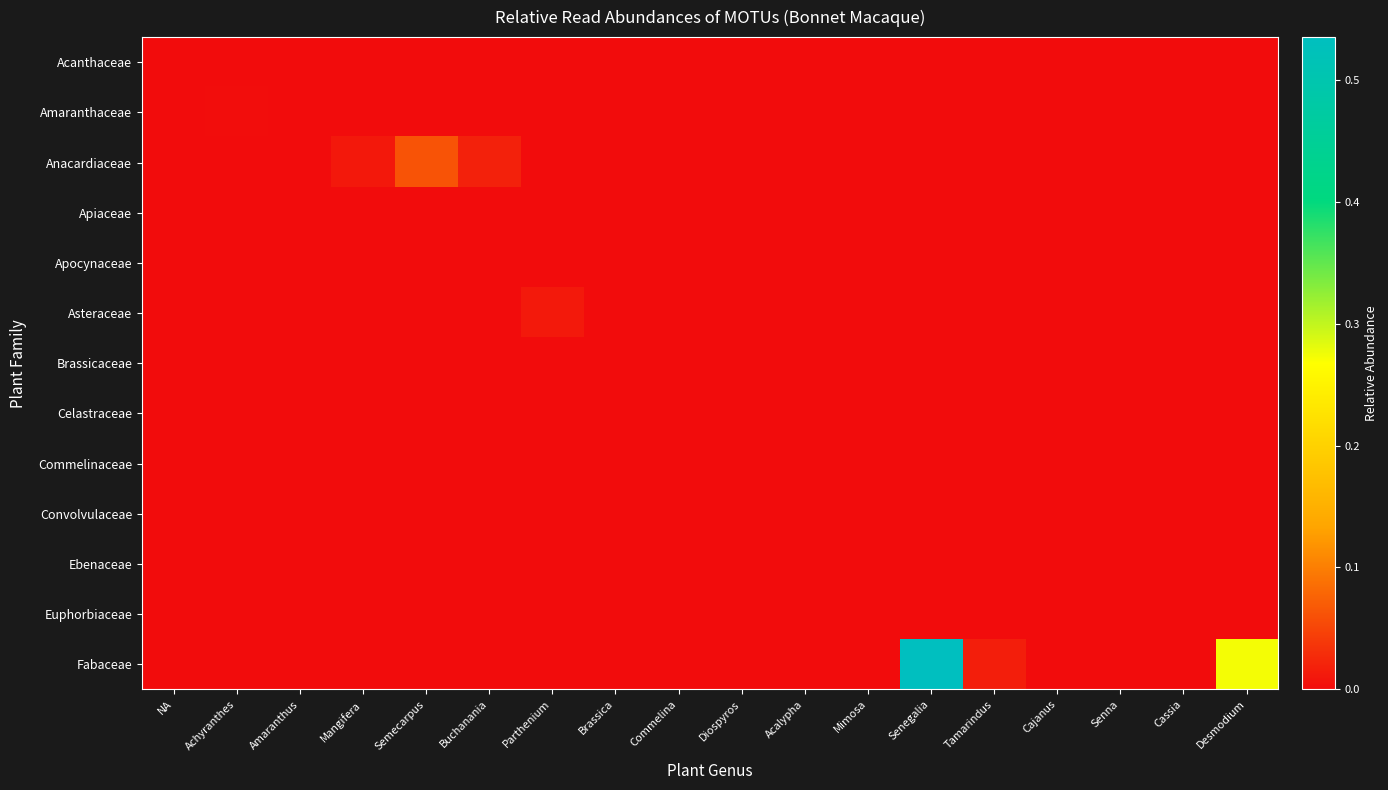

Reading left to right, list all the values displayed in this chart.

Acanthaceae: NA=0.0	Achyranthes=0.0	Amaranthus=0.0	Mangifera=0.0	Semecarpus=0.0	Buchanania=0.0	Parthenium=0.0	Brassica=0.0	Commelina=0.0	Diospyros=0.0	Acalypha=0.0	Mimosa=0.0	Senegalia=0.0	Tamarindus=0.0	Cajanus=0.0	Senna=0.0	Cassia=0.0	Desmodium=0.0
Amaranthaceae: NA=0.0	Achyranthes=0.0	Amaranthus=0.0	Mangifera=0.0	Semecarpus=0.0	Buchanania=0.0	Parthenium=0.0	Brassica=0.0	Commelina=0.0	Diospyros=0.0	Acalypha=0.0	Mimosa=0.0	Senegalia=0.0	Tamarindus=0.0	Cajanus=0.0	Senna=0.0	Cassia=0.0	Desmodium=0.0
Anacardiaceae: NA=0.0	Achyranthes=0.0	Amaranthus=0.0	Mangifera=0.0	Semecarpus=0.1	Buchanania=0.0	Parthenium=0.0	Brassica=0.0	Commelina=0.0	Diospyros=0.0	Acalypha=0.0	Mimosa=0.0	Senegalia=0.0	Tamarindus=0.0	Cajanus=0.0	Senna=0.0	Cassia=0.0	Desmodium=0.0
Apiaceae: NA=0.0	Achyranthes=0.0	Amaranthus=0.0	Mangifera=0.0	Semecarpus=0.0	Buchanania=0.0	Parthenium=0.0	Brassica=0.0	Commelina=0.0	Diospyros=0.0	Acalypha=0.0	Mimosa=0.0	Senegalia=0.0	Tamarindus=0.0	Cajanus=0.0	Senna=0.0	Cassia=0.0	Desmodium=0.0
Apocynaceae: NA=0.0	Achyranthes=0.0	Amaranthus=0.0	Mangifera=0.0	Semecarpus=0.0	Buchanania=0.0	Parthenium=0.0	Brassica=0.0	Commelina=0.0	Diospyros=0.0	Acalypha=0.0	Mimosa=0.0	Senegalia=0.0	Tamarindus=0.0	Cajanus=0.0	Senna=0.0	Cassia=0.0	Desmodium=0.0
Asteraceae: NA=0.0	Achyranthes=0.0	Amaranthus=0.0	Mangifera=0.0	Semecarpus=0.0	Buchanania=0.0	Parthenium=0.0	Brassica=0.0	Commelina=0.0	Diospyros=0.0	Acalypha=0.0	Mimosa=0.0	Senegalia=0.0	Tamarindus=0.0	Cajanus=0.0	Senna=0.0	Cassia=0.0	Desmodium=0.0
Brassicaceae: NA=0.0	Achyranthes=0.0	Amaranthus=0.0	Mangifera=0.0	Semecarpus=0.0	Buchanania=0.0	Parthenium=0.0	Brassica=0.0	Commelina=0.0	Diospyros=0.0	Acalypha=0.0	Mimosa=0.0	Senegalia=0.0	Tamarindus=0.0	Cajanus=0.0	Senna=0.0	Cassia=0.0	Desmodium=0.0
Celastraceae: NA=0.0	Achyranthes=0.0	Amaranthus=0.0	Mangifera=0.0	Semecarpus=0.0	Buchanania=0.0	Parthenium=0.0	Brassica=0.0	Commelina=0.0	Diospyros=0.0	Acalypha=0.0	Mimosa=0.0	Senegalia=0.0	Tamarindus=0.0	Cajanus=0.0	Senna=0.0	Cassia=0.0	Desmodium=0.0
Commelinaceae: NA=0.0	Achyranthes=0.0	Amaranthus=0.0	Mangifera=0.0	Semecarpus=0.0	Buchanania=0.0	Parthenium=0.0	Brassica=0.0	Commelina=0.0	Diospyros=0.0	Acalypha=0.0	Mimosa=0.0	Senegalia=0.0	Tamarindus=0.0	Cajanus=0.0	Senna=0.0	Cassia=0.0	Desmodium=0.0
Convolvulaceae: NA=0.0	Achyranthes=0.0	Amaranthus=0.0	Mangifera=0.0	Semecarpus=0.0	Buchanania=0.0	Parthenium=0.0	Brassica=0.0	Commelina=0.0	Diospyros=0.0	Acalypha=0.0	Mimosa=0.0	Senegalia=0.0	Tamarindus=0.0	Cajanus=0.0	Senna=0.0	Cassia=0.0	Desmodium=0.0
Ebenaceae: NA=0.0	Achyranthes=0.0	Amaranthus=0.0	Mangifera=0.0	Semecarpus=0.0	Buchanania=0.0	Parthenium=0.0	Brassica=0.0	Commelina=0.0	Diospyros=0.0	Acalypha=0.0	Mimosa=0.0	Senegalia=0.0	Tamarindus=0.0	Cajanus=0.0	Senna=0.0	Cassia=0.0	Desmodium=0.0
Euphorbiaceae: NA=0.0	Achyranthes=0.0	Amaranthus=0.0	Mangifera=0.0	Semecarpus=0.0	Buchanania=0.0	Parthenium=0.0	Brassica=0.0	Commelina=0.0	Diospyros=0.0	Acalypha=0.0	Mimosa=0.0	Senegalia=0.0	Tamarindus=0.0	Cajanus=0.0	Senna=0.0	Cassia=0.0	Desmodium=0.0
Fabaceae: NA=0.0	Achyranthes=0.0	Amaranthus=0.0	Mangifera=0.0	Semecarpus=0.0	Buchanania=0.0	Parthenium=0.0	Brassica=0.0	Commelina=0.0	Diospyros=0.0	Acalypha=0.0	Mimosa=0.0	Senegalia=0.5	Tamarindus=0.0	Cajanus=0.0	Senna=0.0	Cassia=0.0	Desmodium=0.3